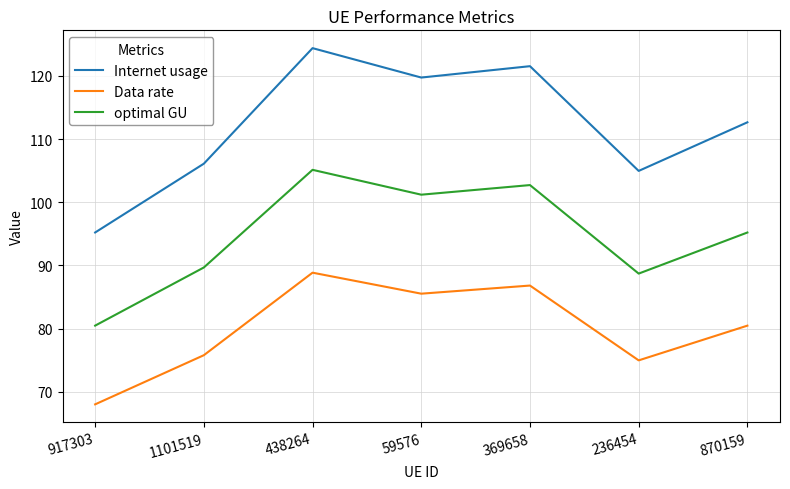

Which series has the largest range (max minus min)?

Internet usage